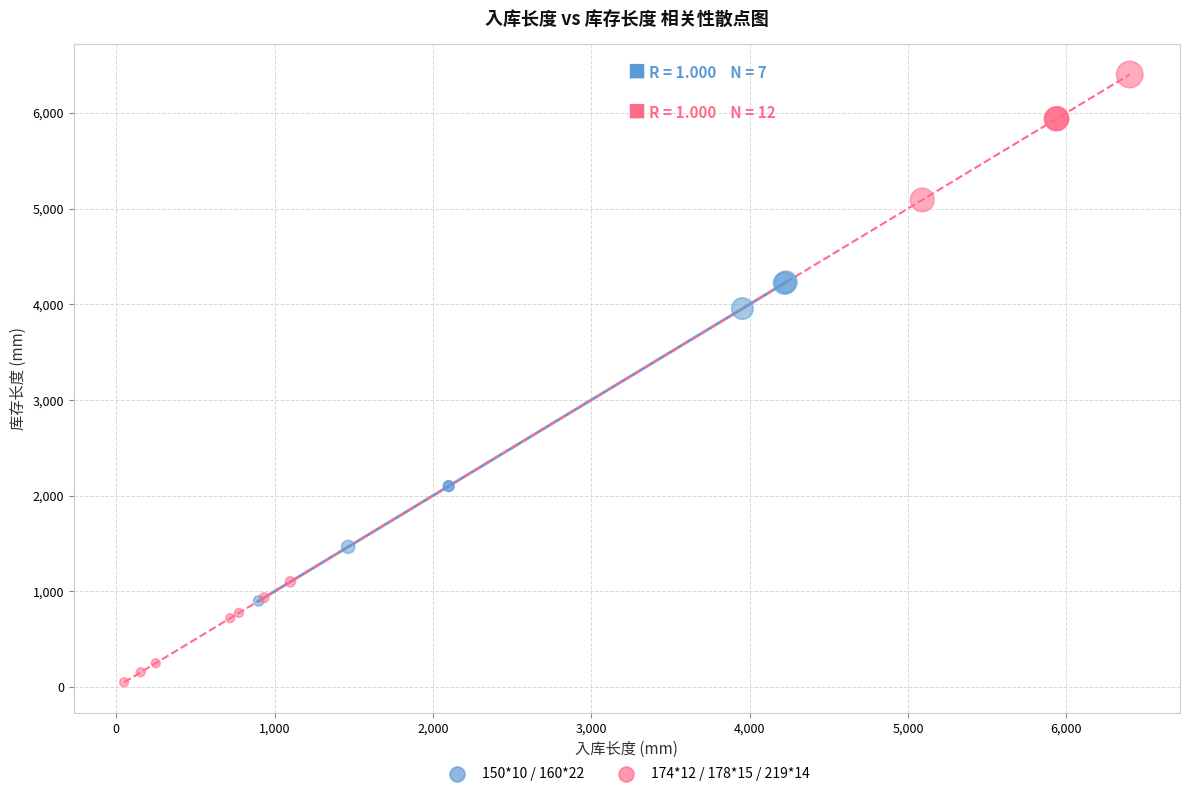

Which series has the largest Y range (max minus min)?

174*12 / 178*15 / 219*14